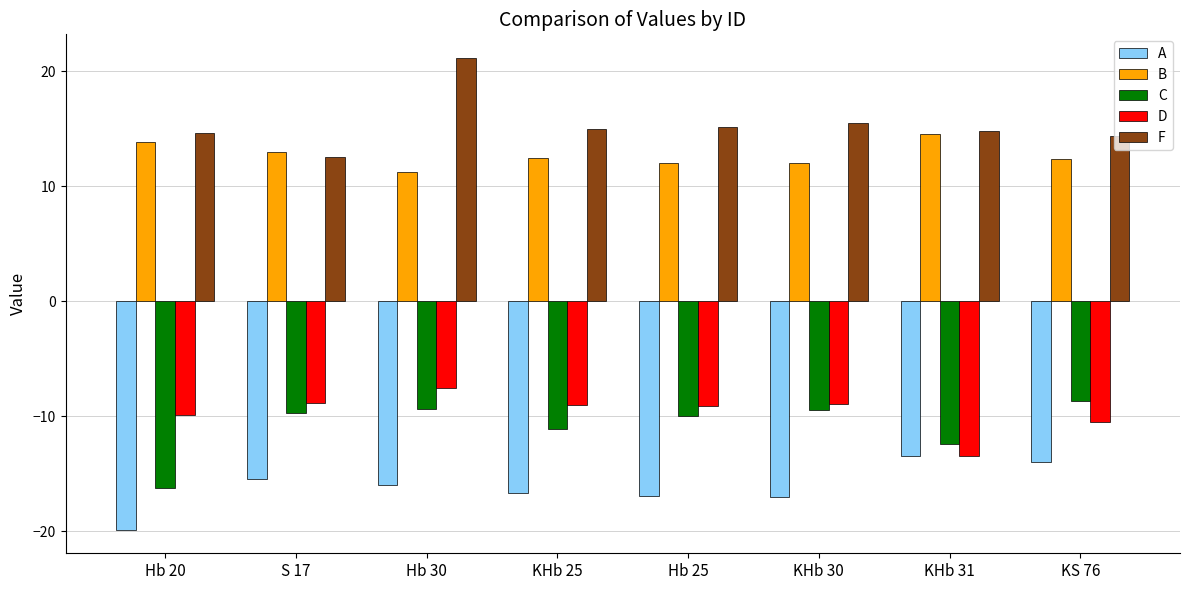

Which category has the lowest value in the B series?

Hb 30